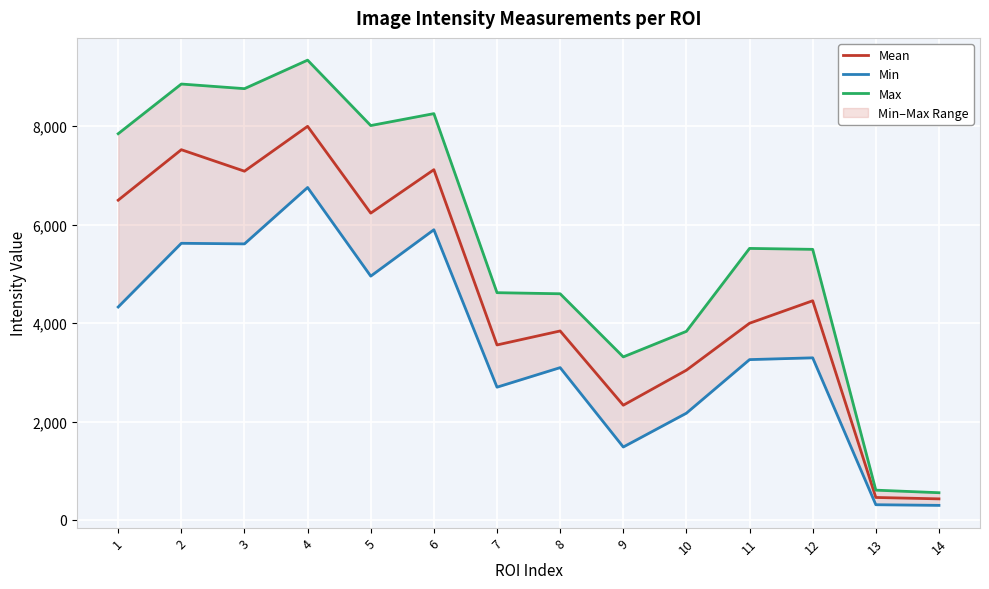

What is the minimum value shown in the chart?

297.0